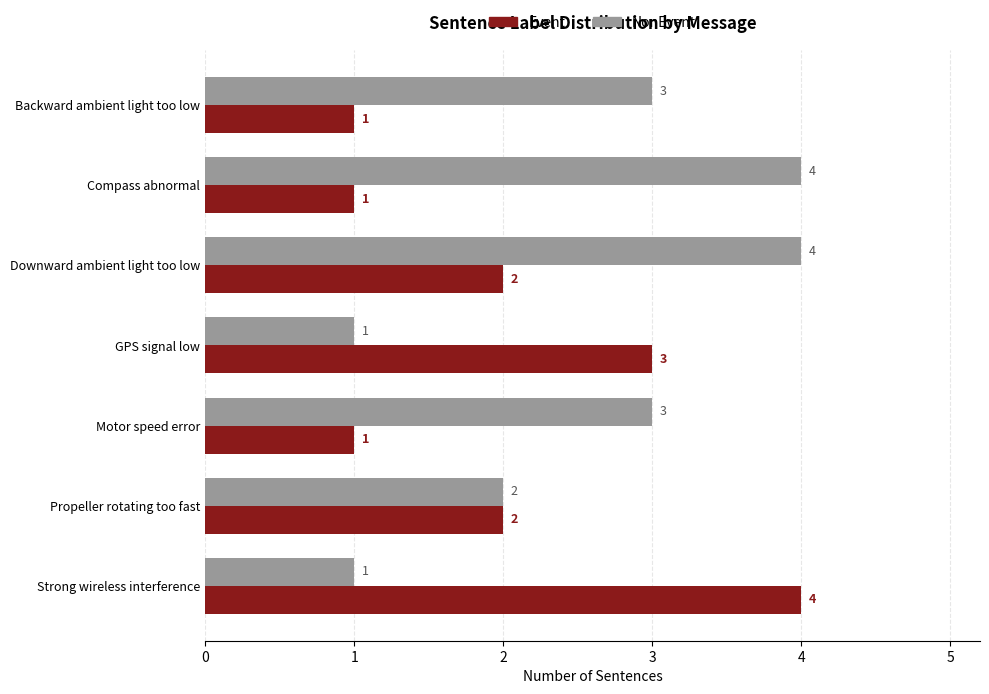

What is the greatest value displayed?

4